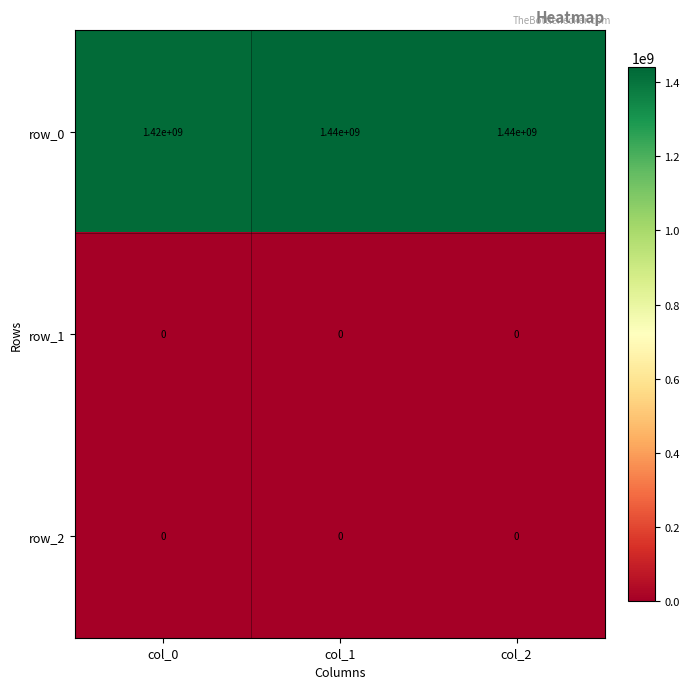

True or false: row_1 has a value of 0 at col_0.

True